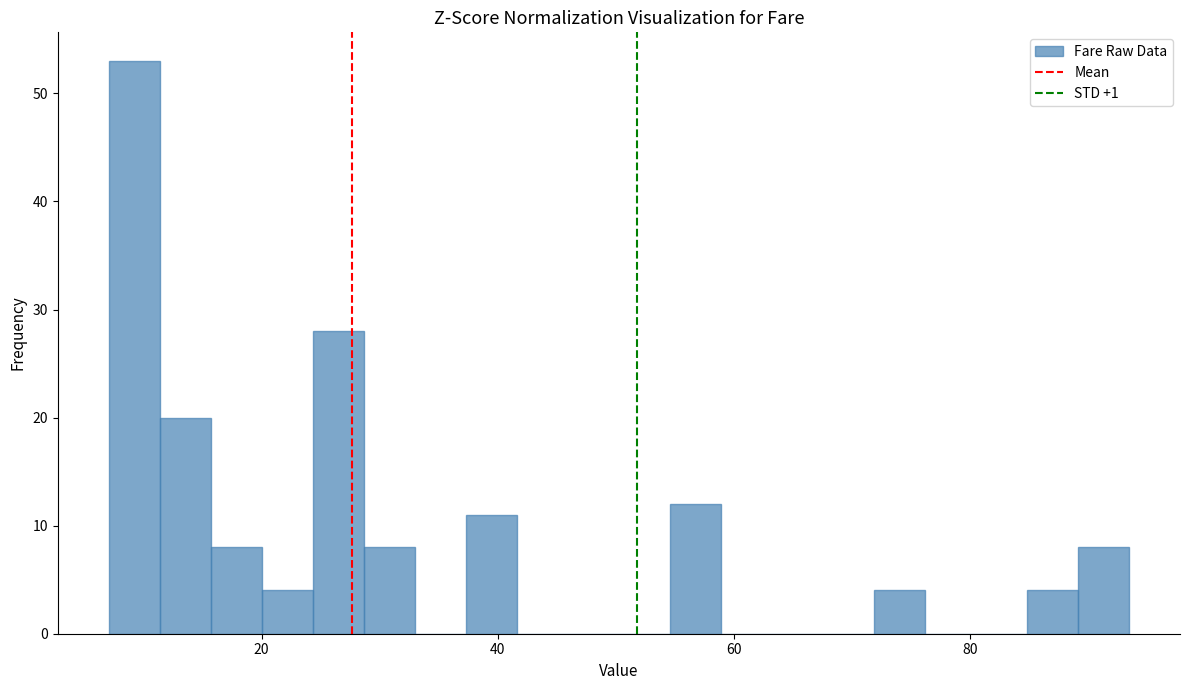

Around what value on the x-axis is the tallest bar? Give the approximate position of its centre, as read against the axis.

10